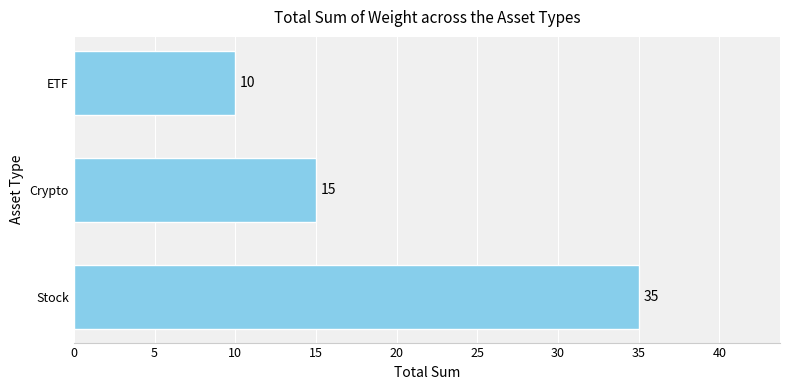

What is the change in value from Crypto to ETF?

-5